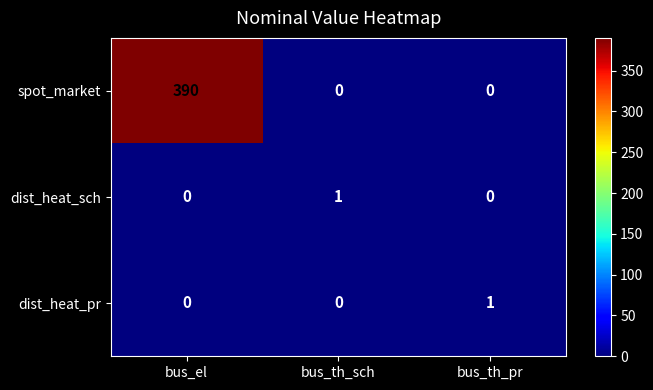

Which series has the largest total across all categories?

spot_market